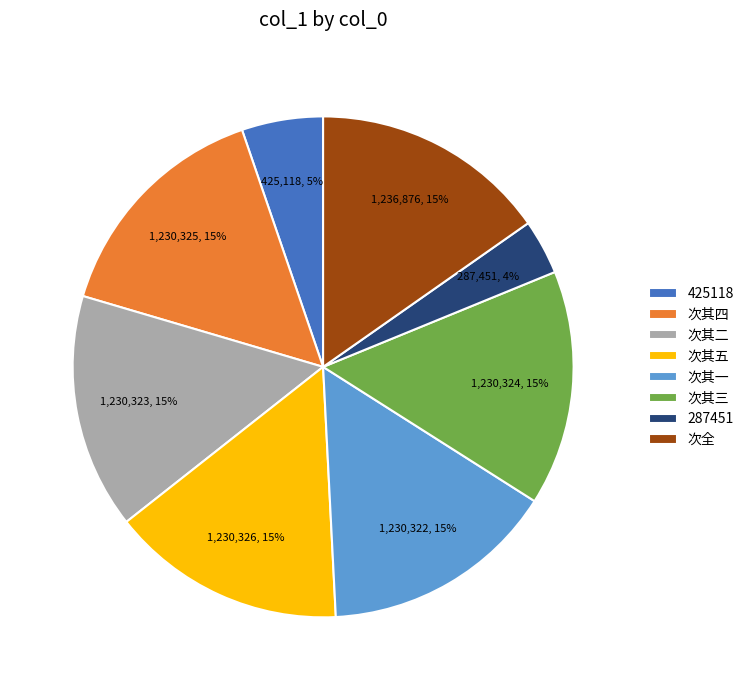

Combined, do 次其一 and 287451 account for over 50%?

No